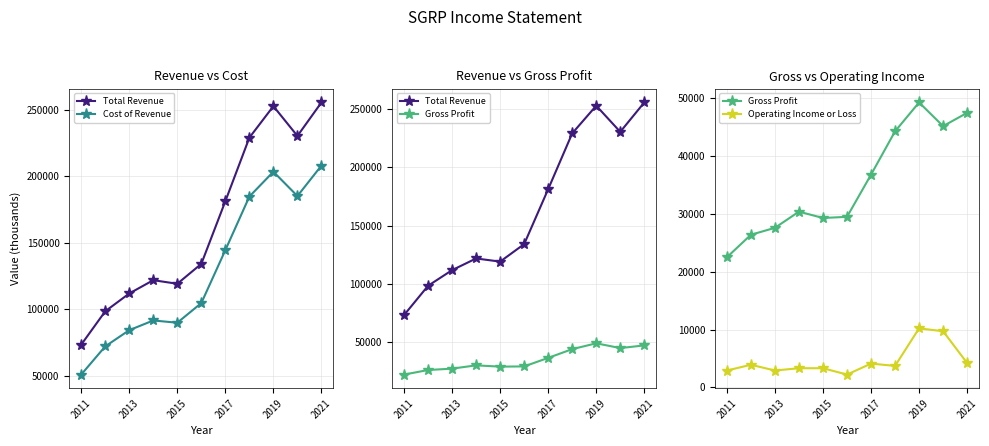

What is the difference between the maximum and minimum values in the Cost of Revenue series?

157200